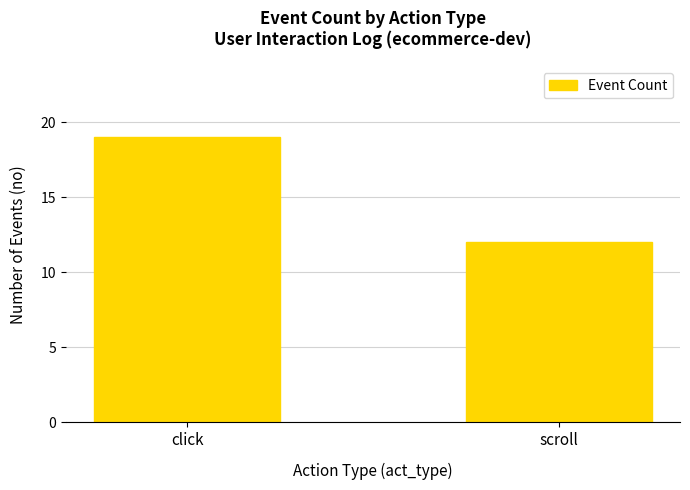

The value at click is 8. True or false?

False